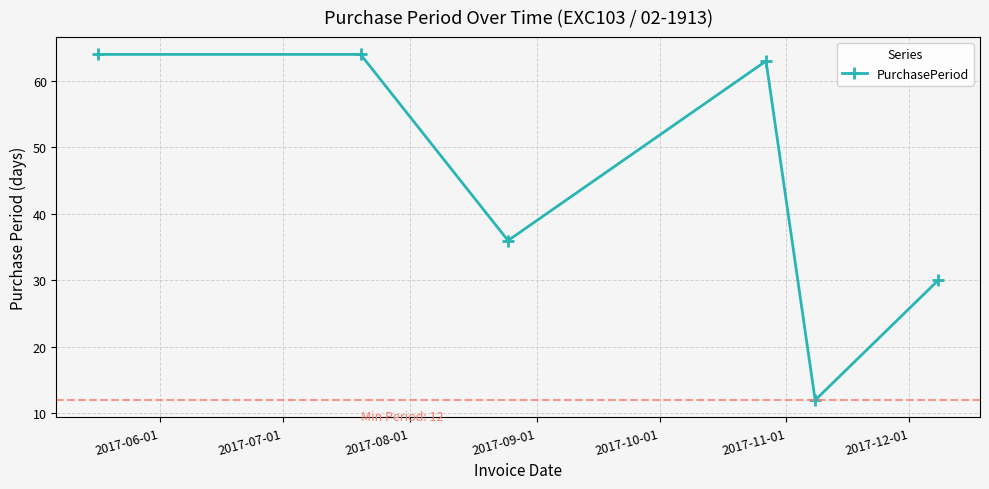

What is the maximum value shown in the chart?

64